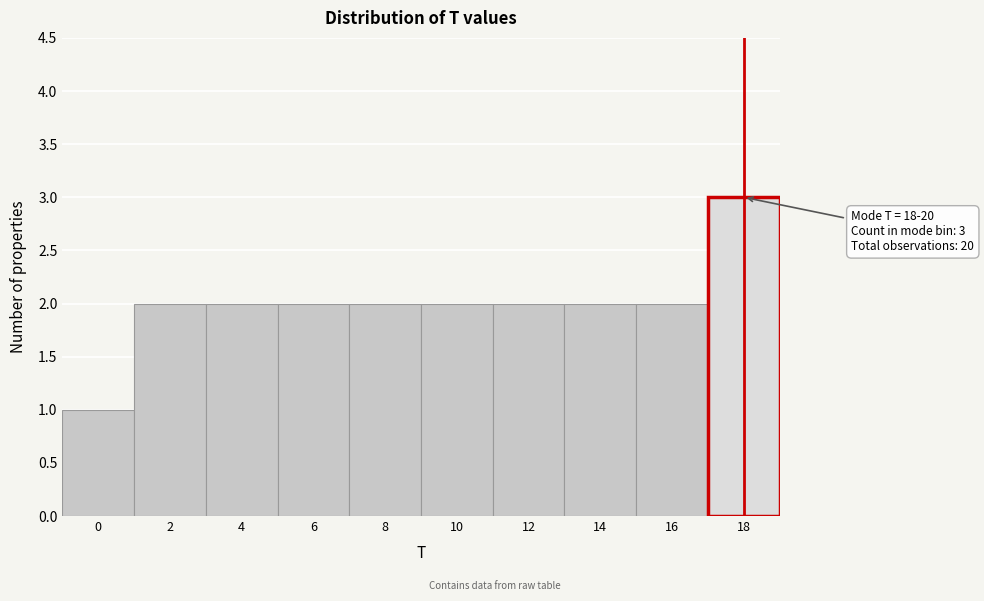

Reading left to right, extract all data points from this chart.

1	2	2	2	2	2	2	2	2	3